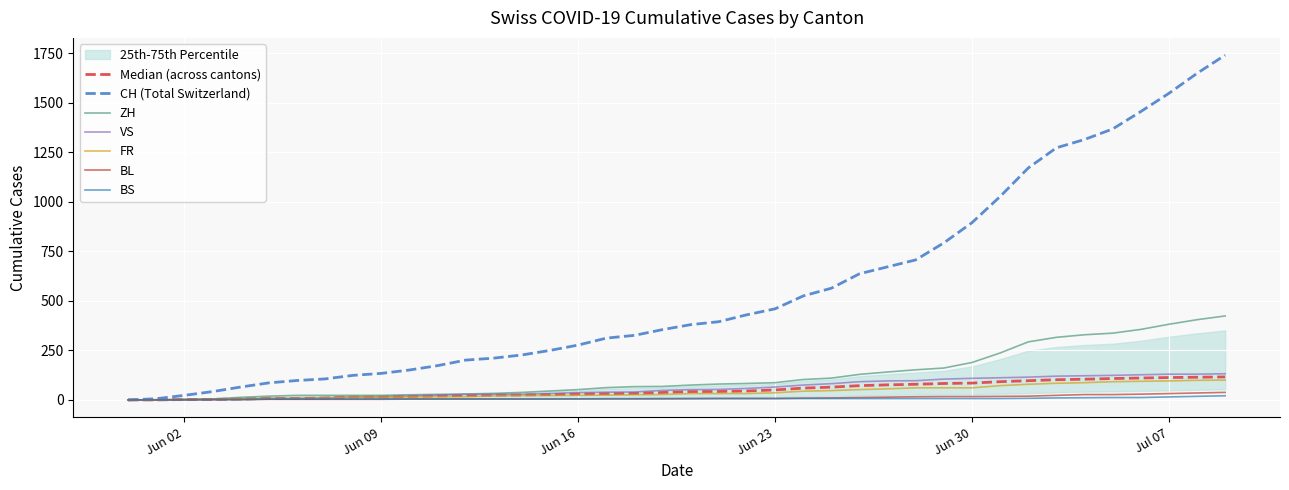

The value of BS at Jun 02 is 0.0. True or false?

True